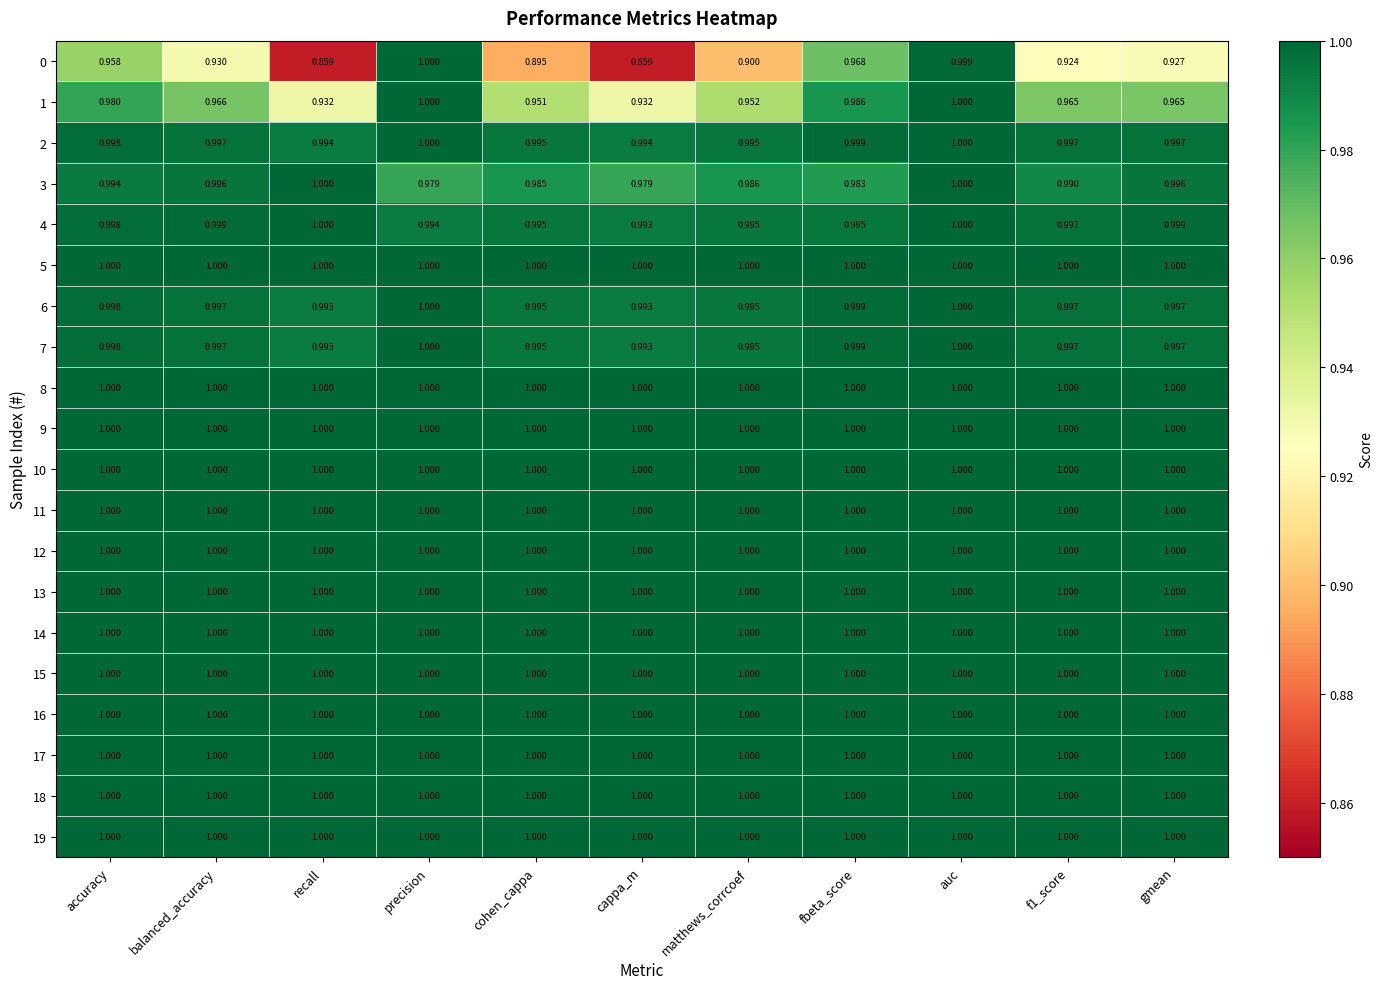

Which series has the largest range (max minus min)?

0